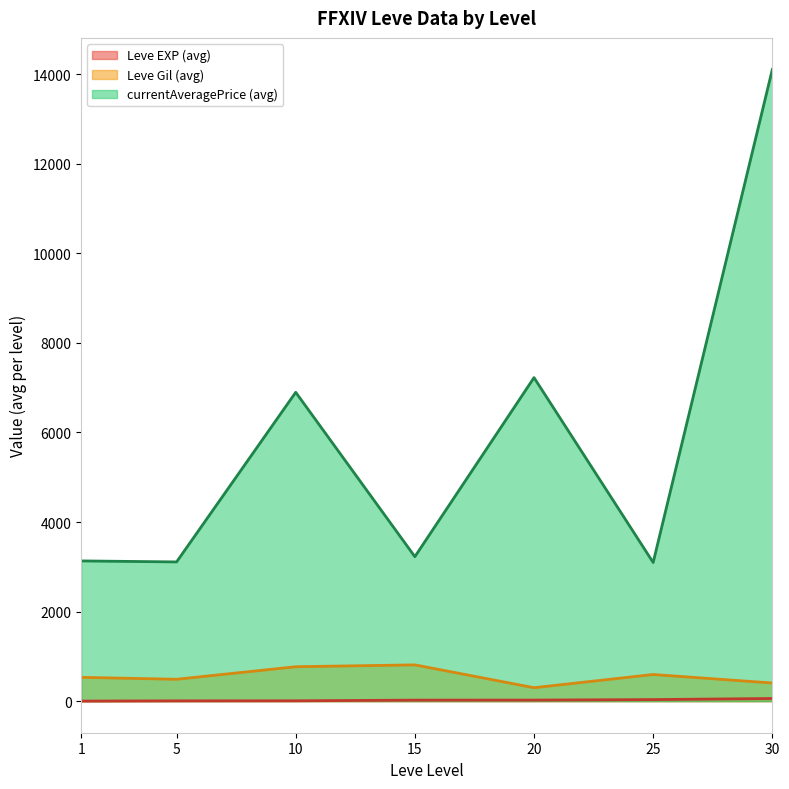

What is the difference between the second highest and minimum values in the currentAveragePrice (avg) series?

4128.7